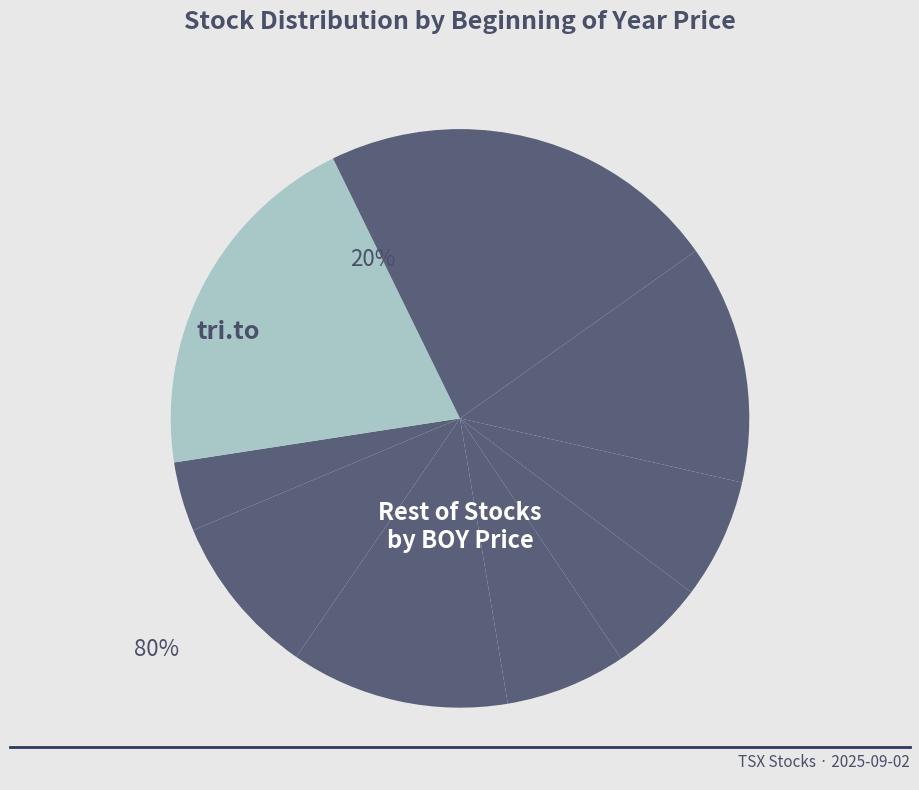

How many slices are in this pie chart?

10